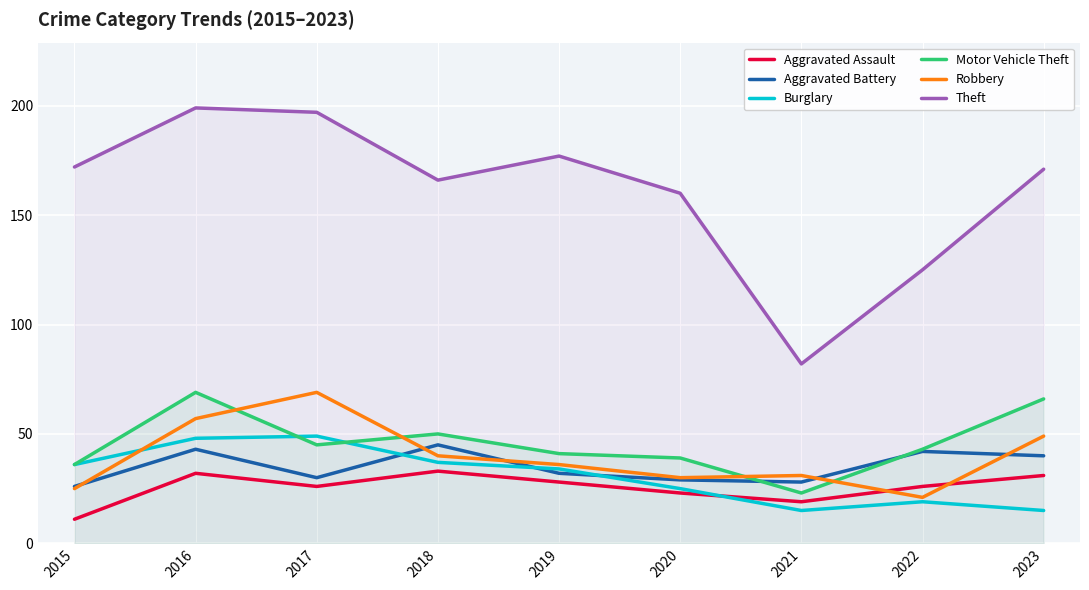

How many data points in Theft are less than 171?

4